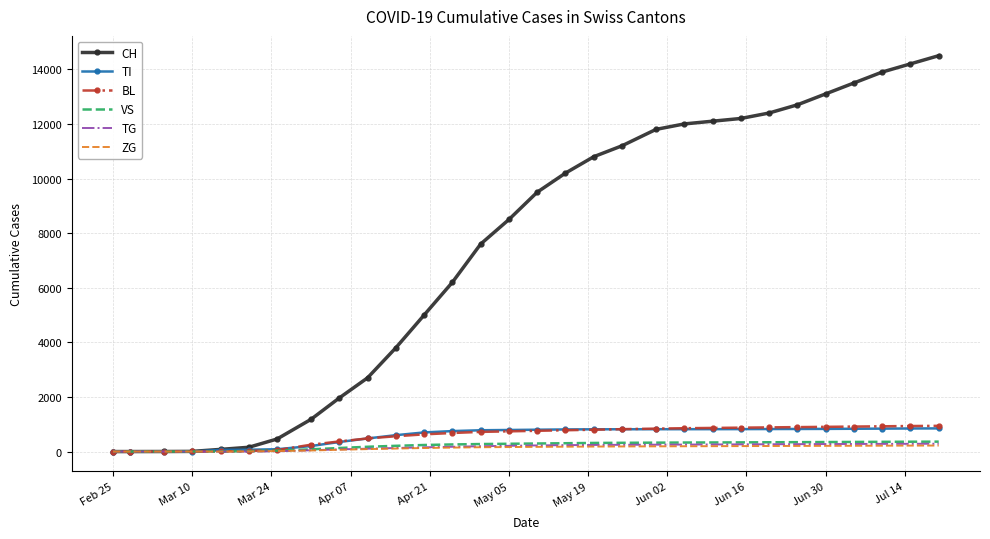

Which series has the largest range (max minus min)?

CH